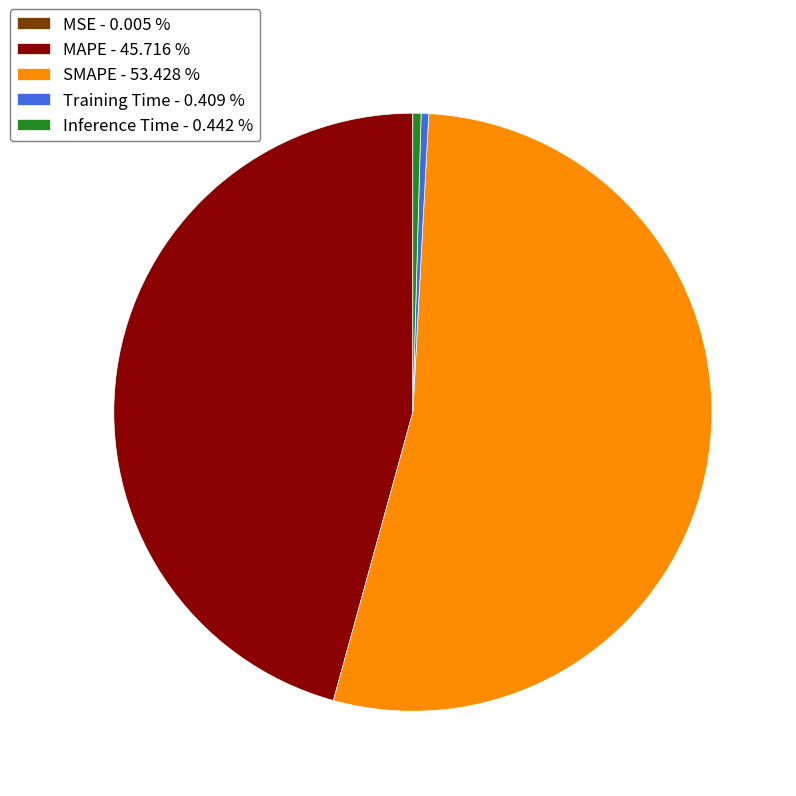

Is it true that Inference Time is 0% of the pie?

True